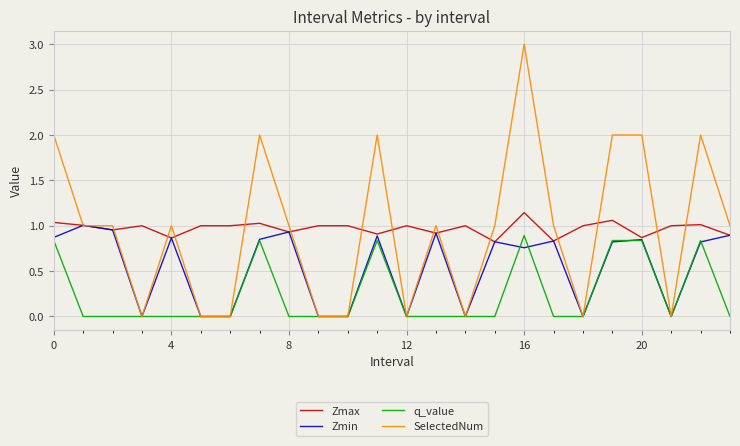

What is the sum of all SelectedNum values?

23.0